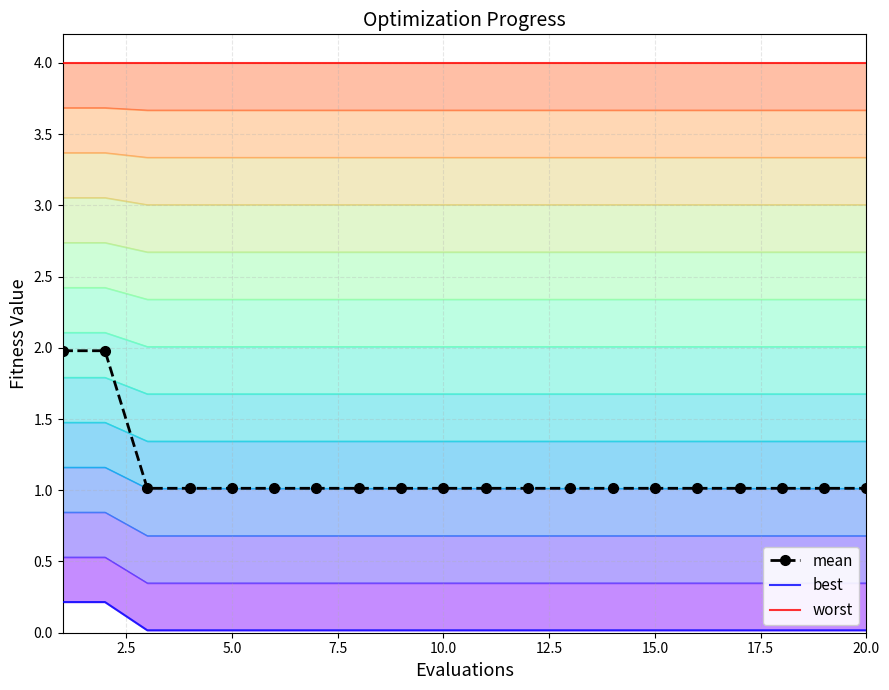

The mean series shows 1.6 at 5.0. True or false?

False